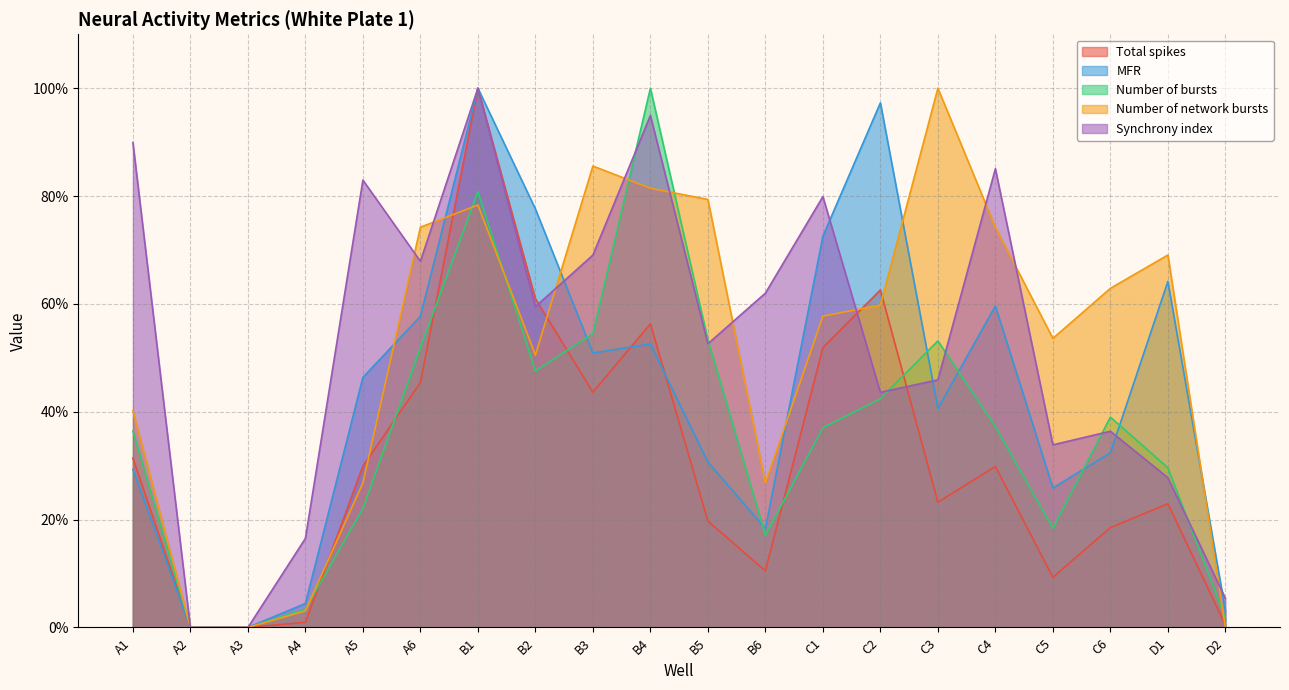

Between B2 and C1, which series saw the biggest shift?

Synchrony index